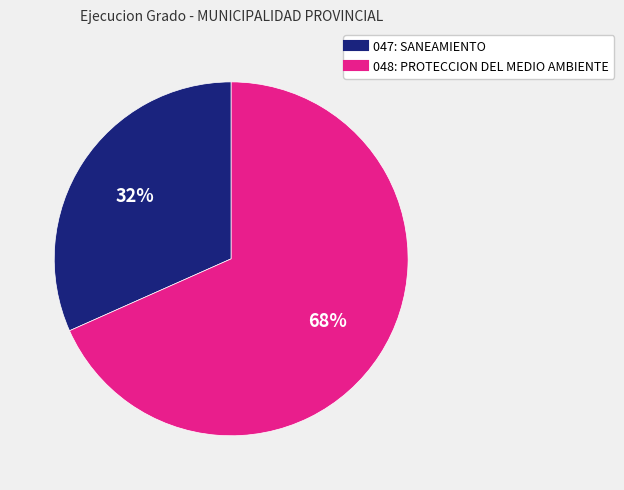

To the nearest percent, what is the combined percentage of 047: SANEAMIENTO and 048: PROTECCION DEL MEDIO AMBIENTE?

100%